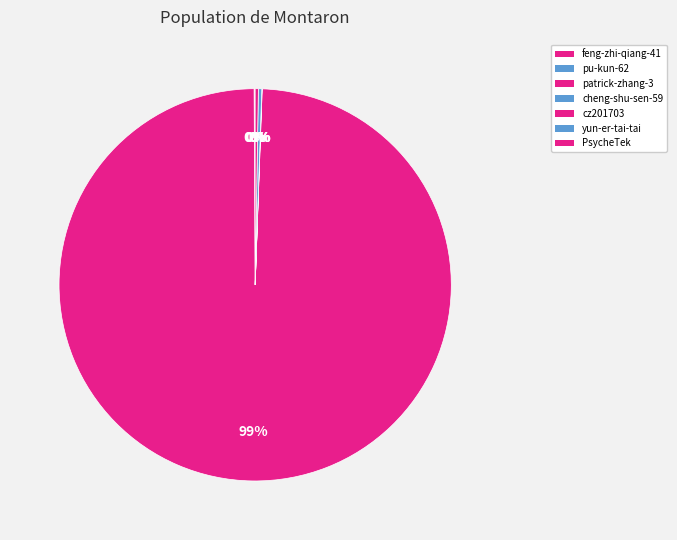

Does any single category account for the majority?

Yes